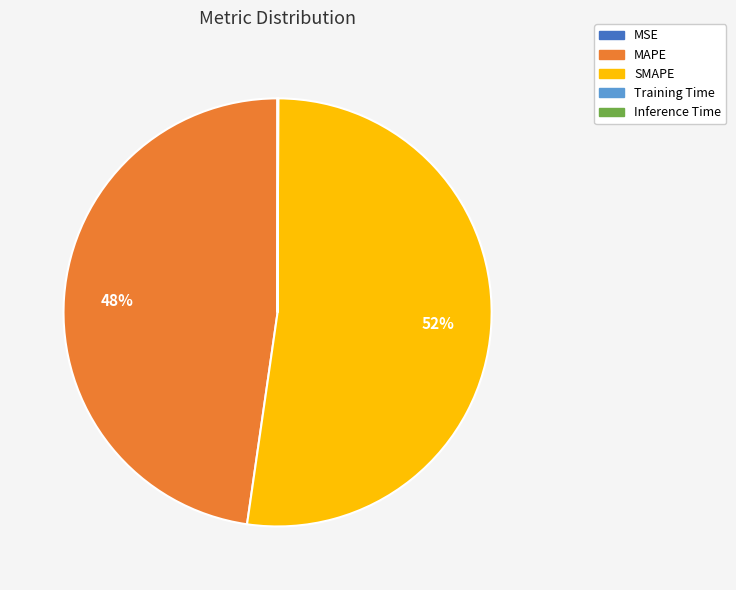

Combined, do SMAPE and MAPE account for over 50%?

Yes